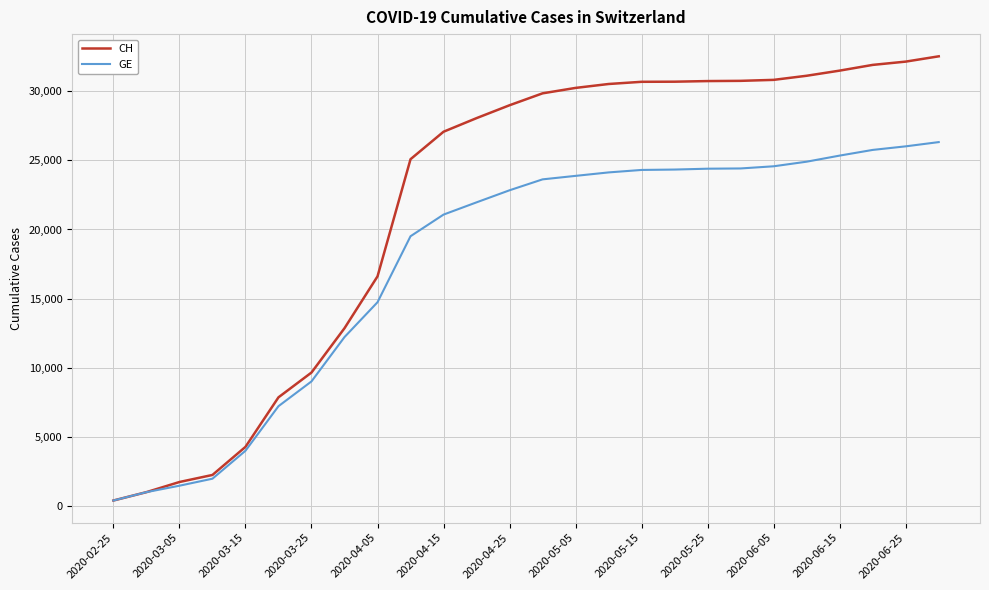

What is the sum of all GE values?

459333